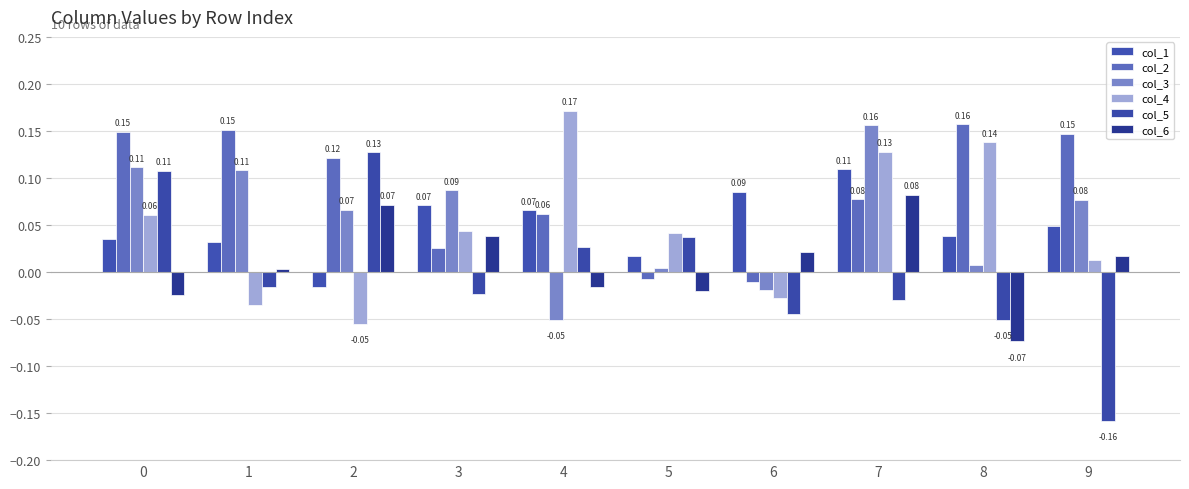

At which category is the sum across all series the highest?

7